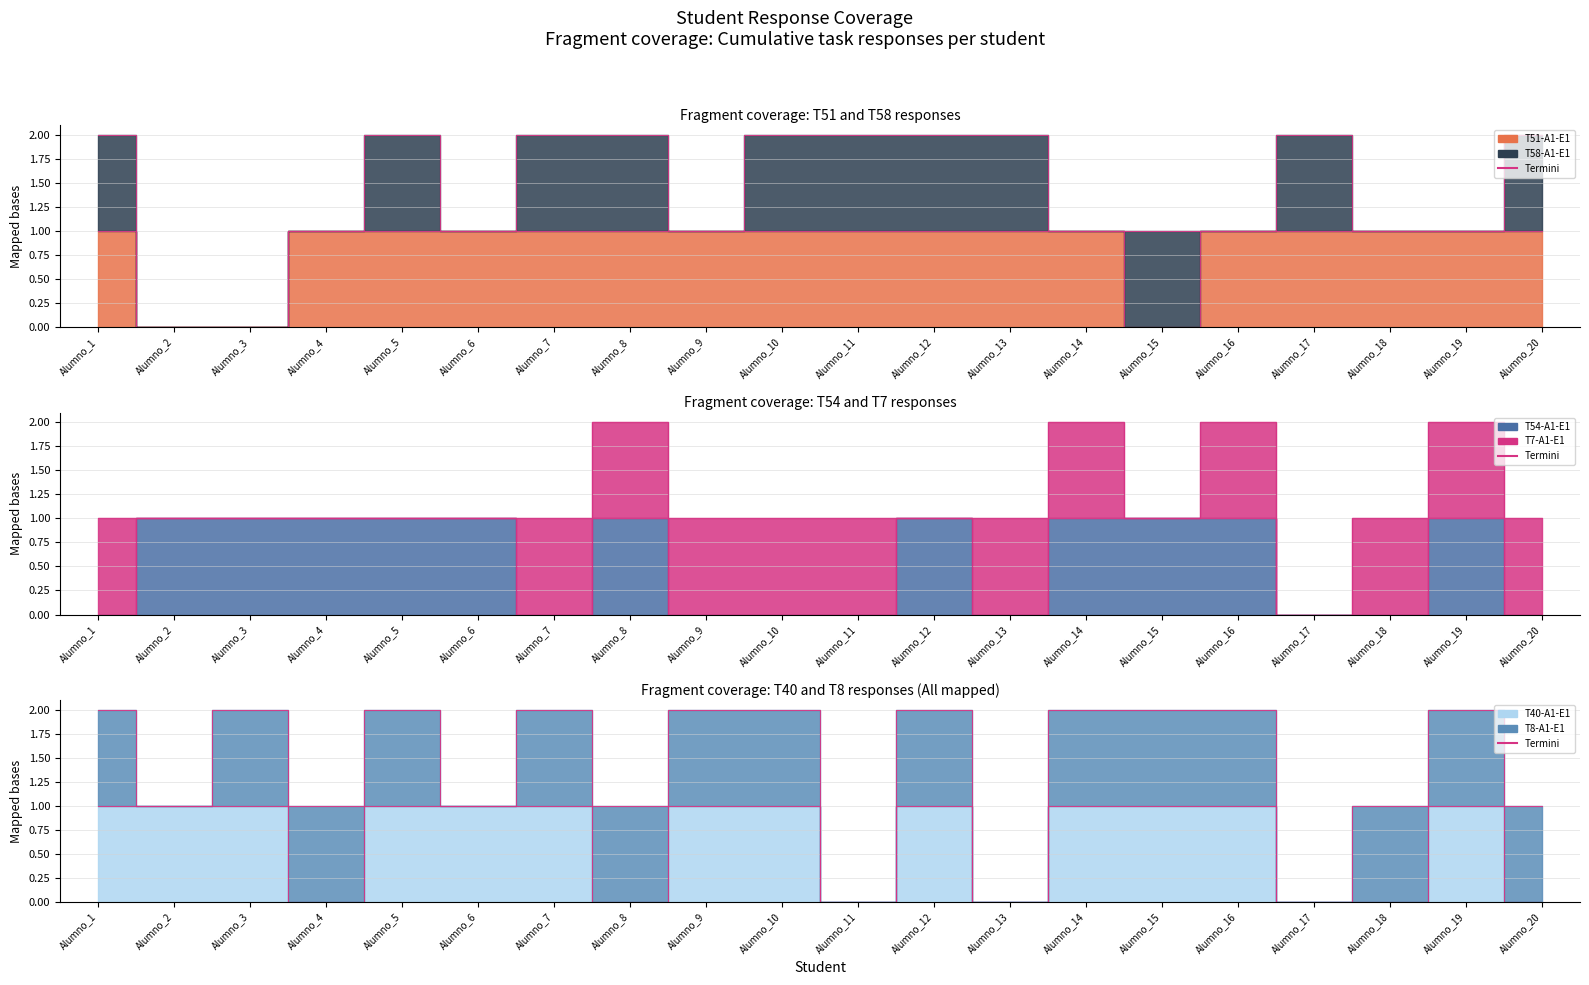

What is the change in value from Alumno_10 to Alumno_20?

-1